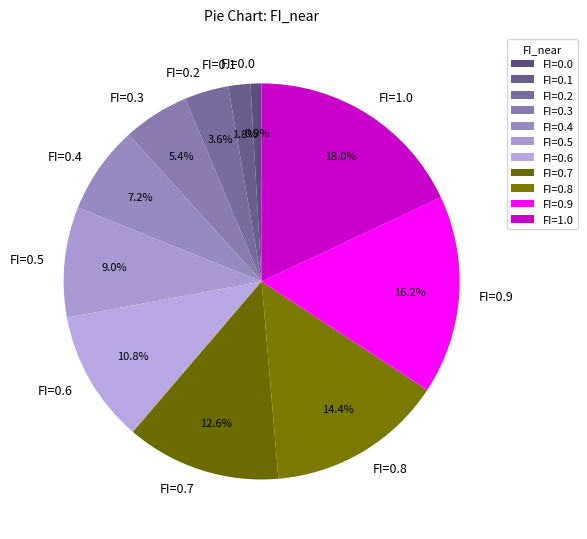

To the nearest percent, what percentage of the pie is FI=0.3?

5%